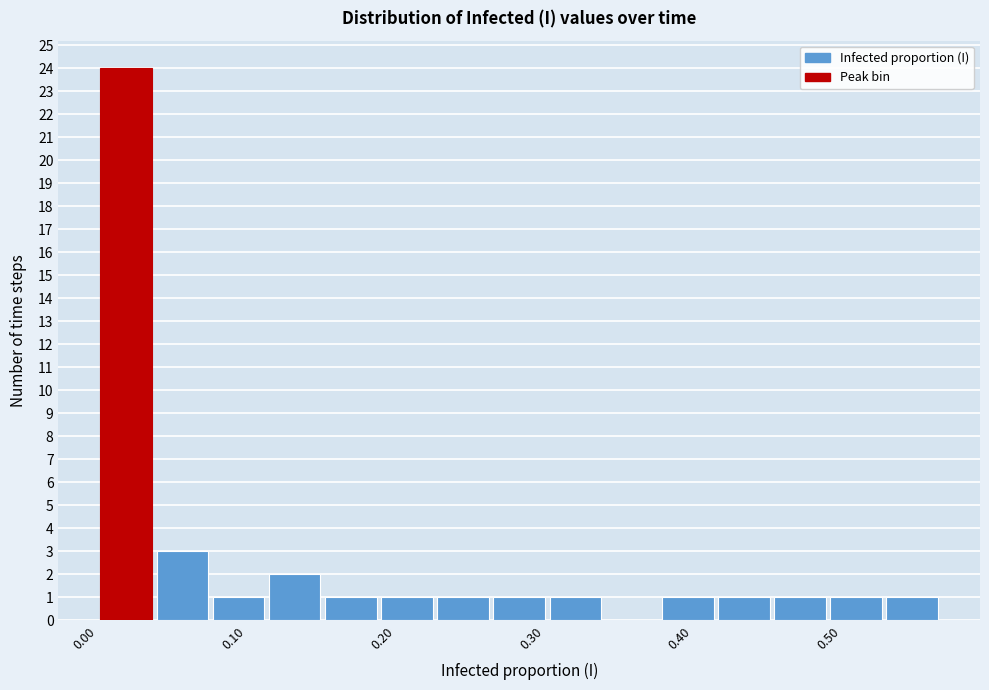

Read against the x-axis, roughly where is the centre of the tallest bar?

0.02